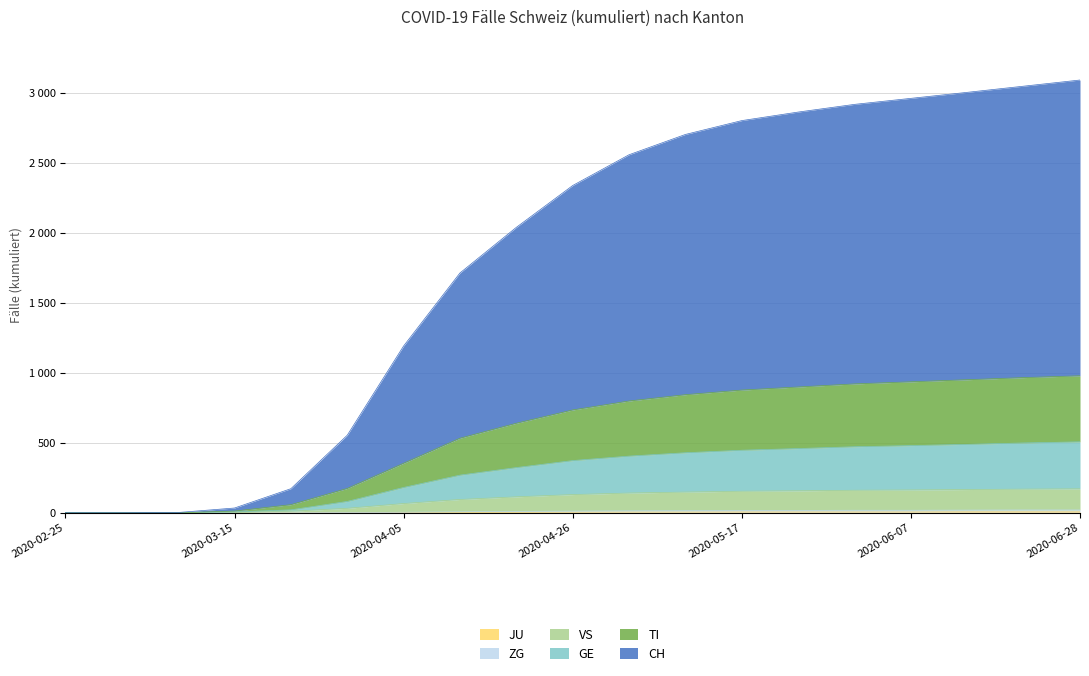

True or false: VS and ZG intersect in this chart.

False